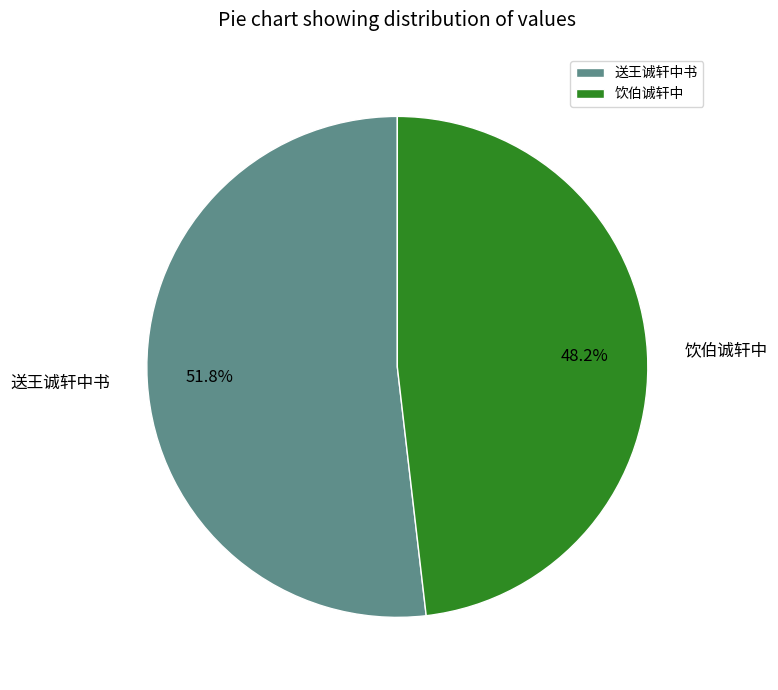

The 饮伯诚轩中 slice represents 48% of the pie. True or false?

True